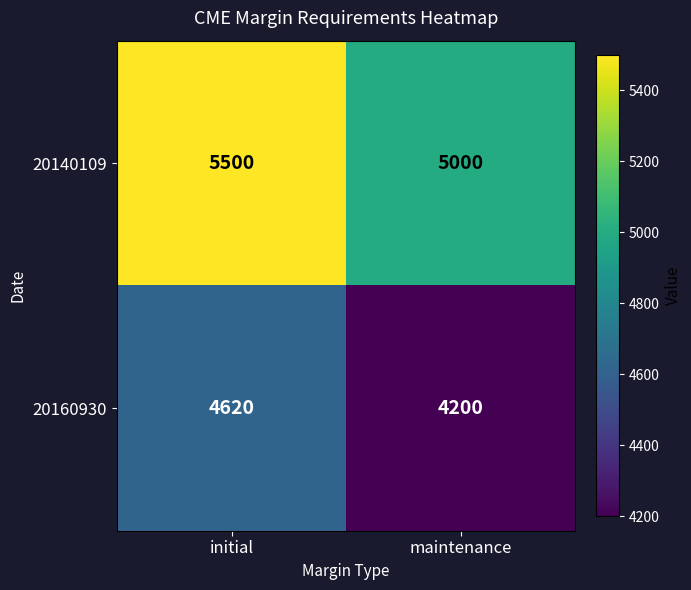

How many data points does each series have?

2